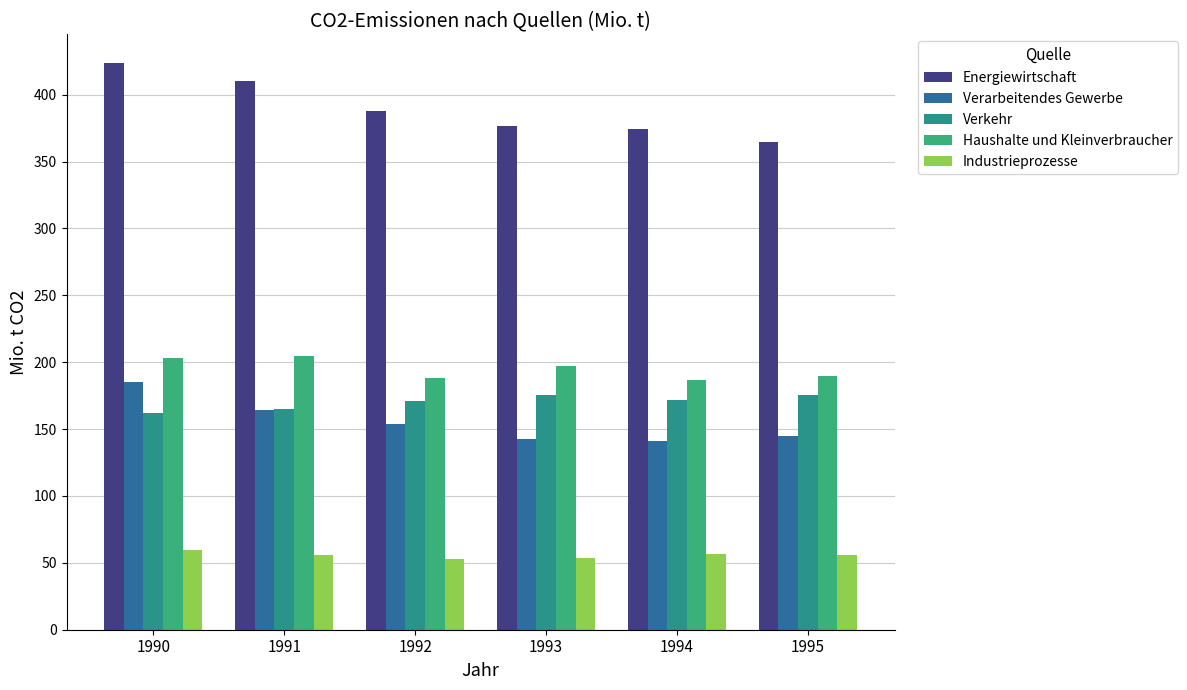

What is the highest value of the Verkehr series?

175.2